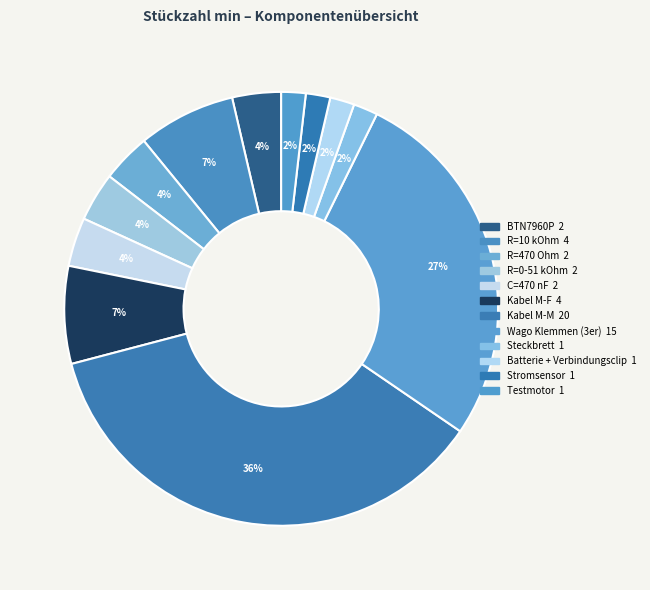

How many segments does this pie chart have?

12